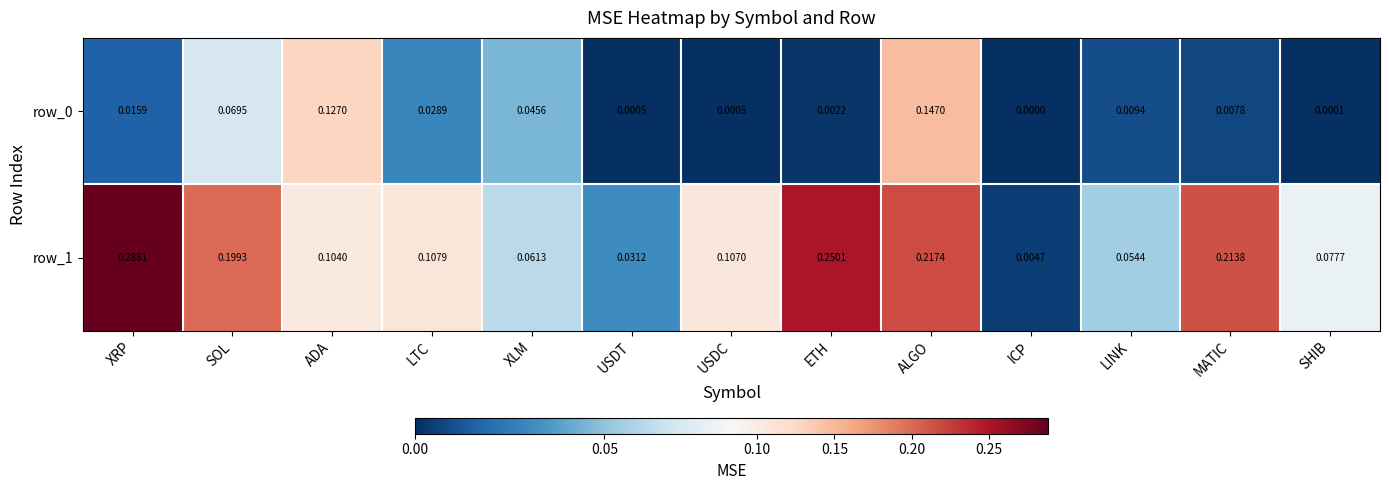

Rank the categories by row_1 value from highest to lowest.

XRP, ETH, ALGO, MATIC, SOL, LTC, USDC, ADA, SHIB, XLM, LINK, USDT, ICP